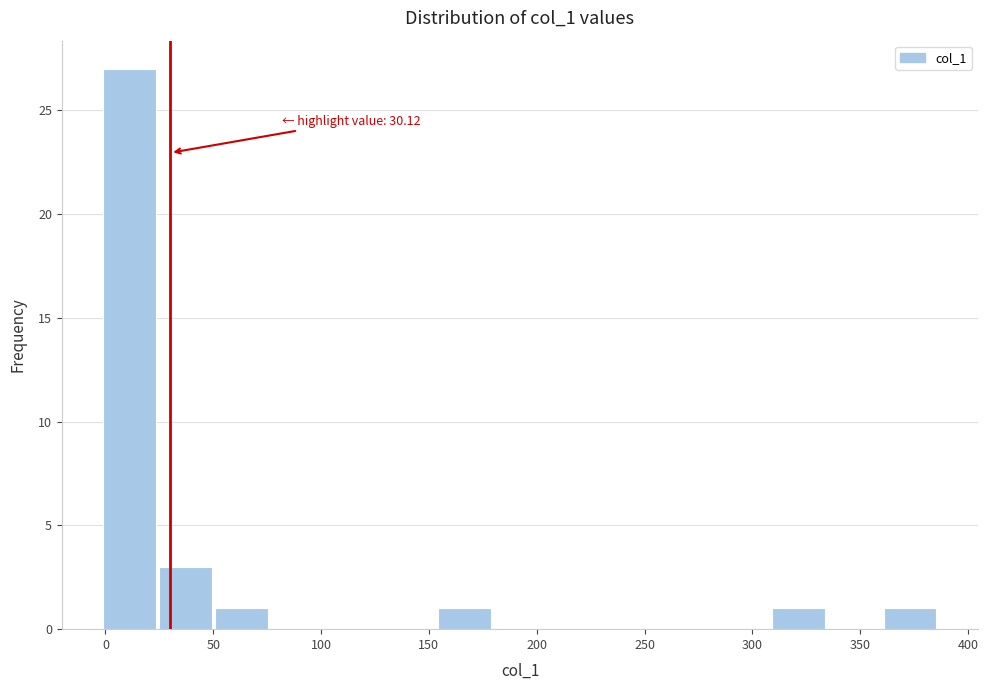

Over which range of the x-axis is the bar tallest?

0 to 25